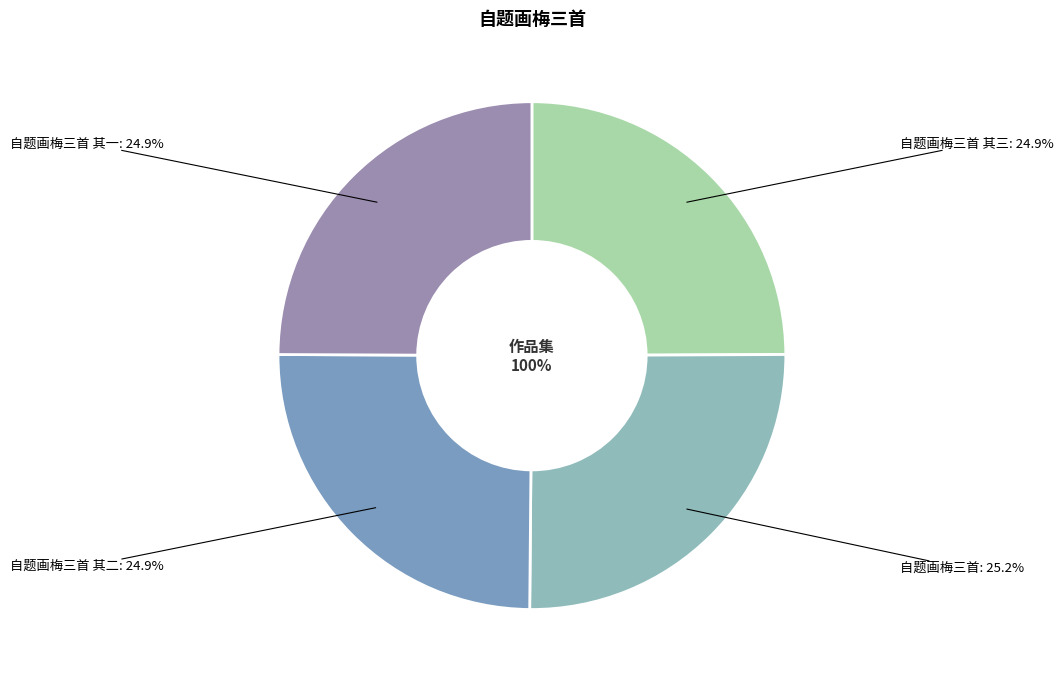

To the nearest percent, what is the combined percentage of 自题画梅三首 其一 and 自题画梅三首 其二?

50%